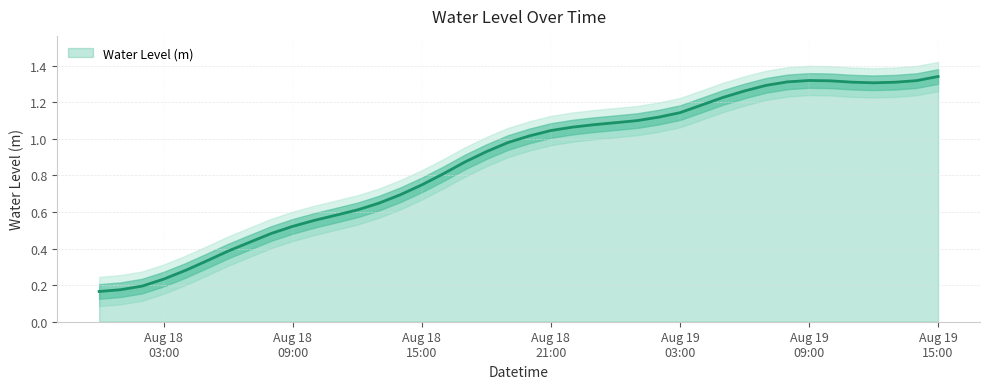

True or false: there are more than 2 points higher than both neighbors.

False